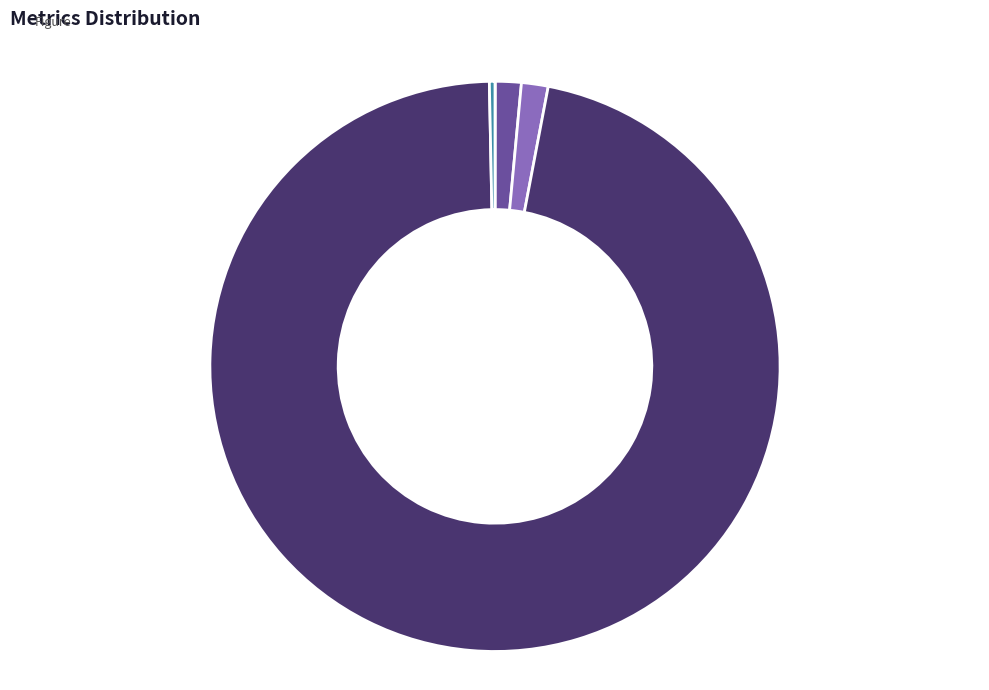

Is SMAPE the majority of the pie?

No